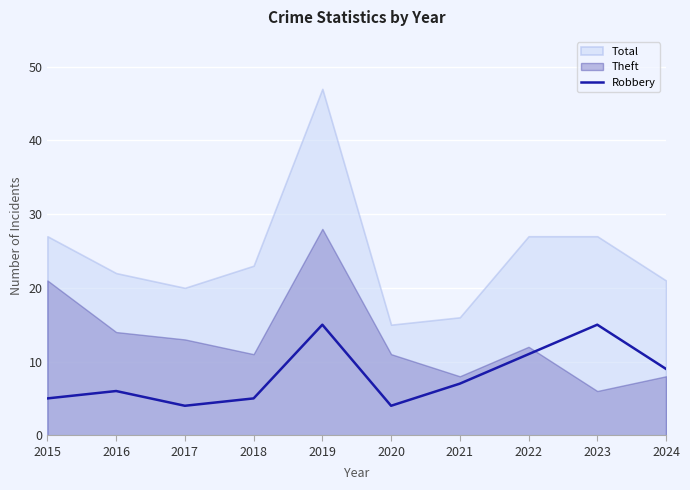

True or false: Robbery has a value of 16 at 2024.

False